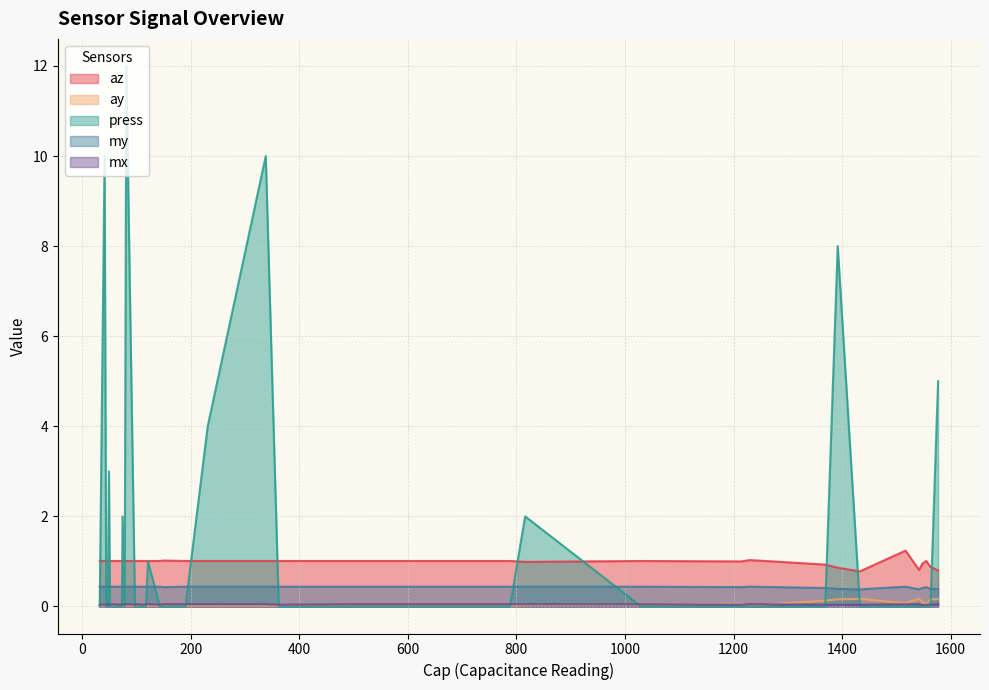

How many interior local valleys does the az series have?

3